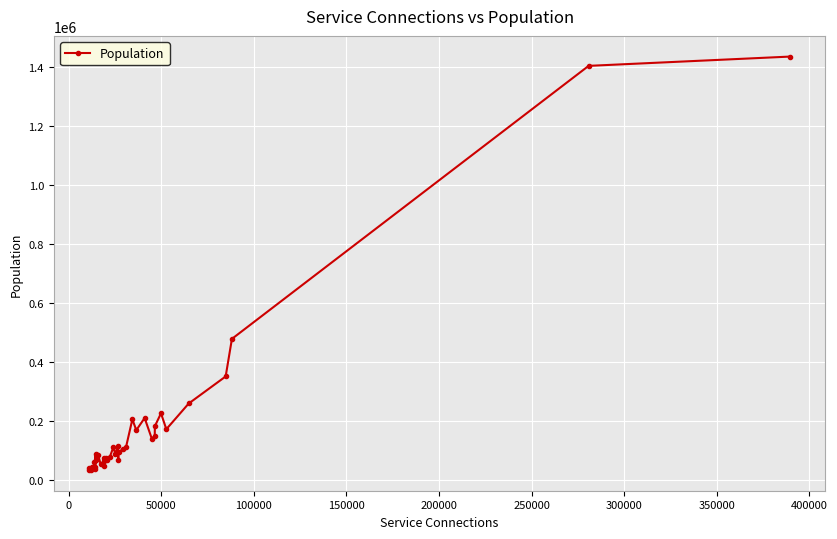

What is the value of the 34th point from the left?

225870